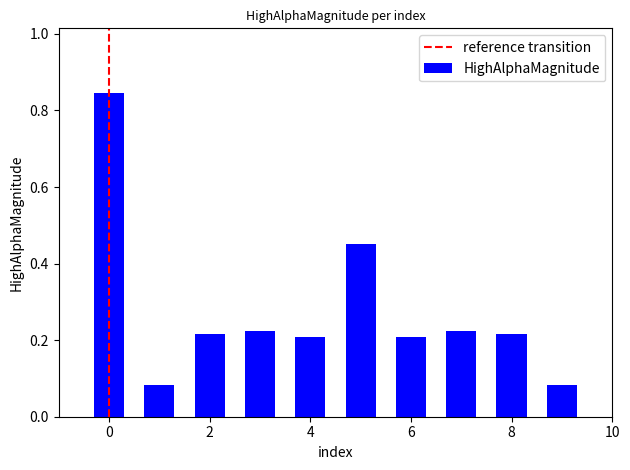

What is the sum of all values?

2.8